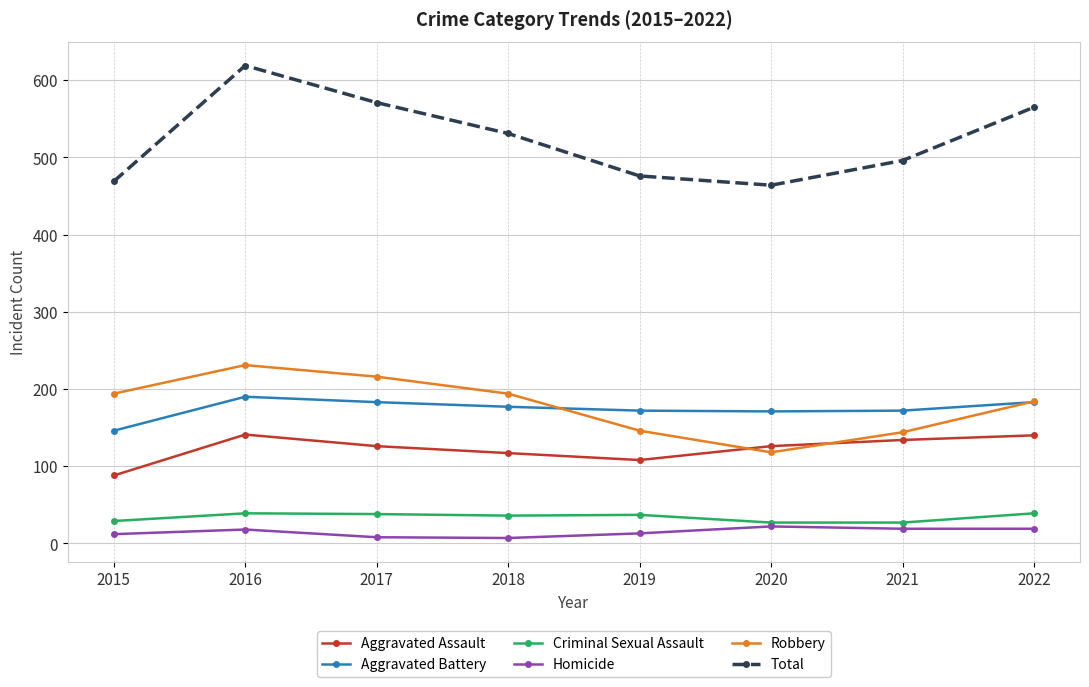

What is the difference between the maximum and minimum values in the Homicide series?

15